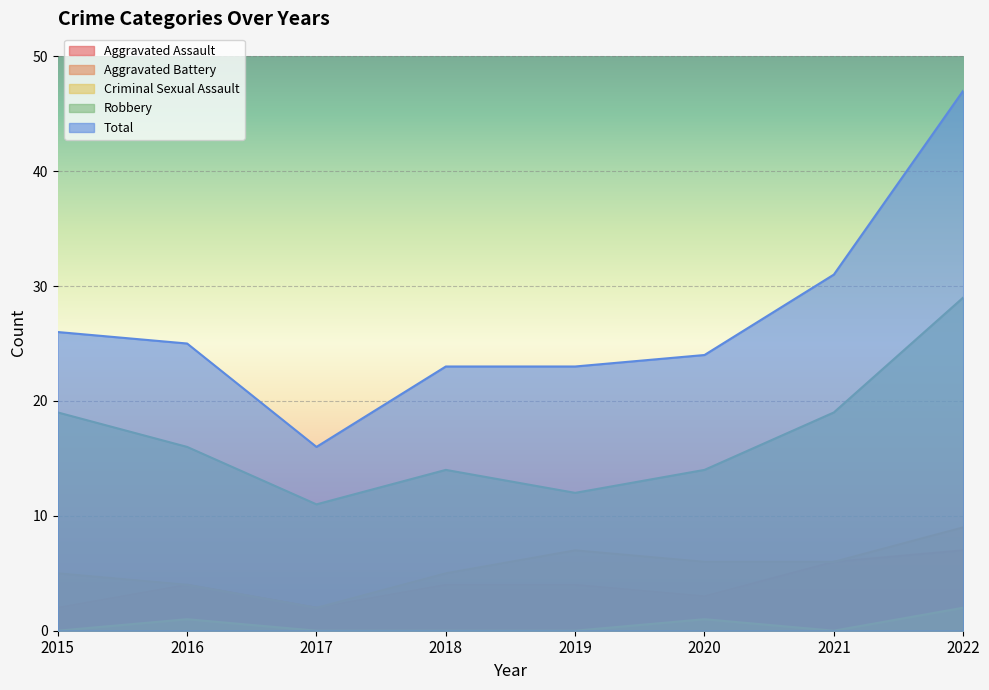

How many distinct data groups are displayed?

5